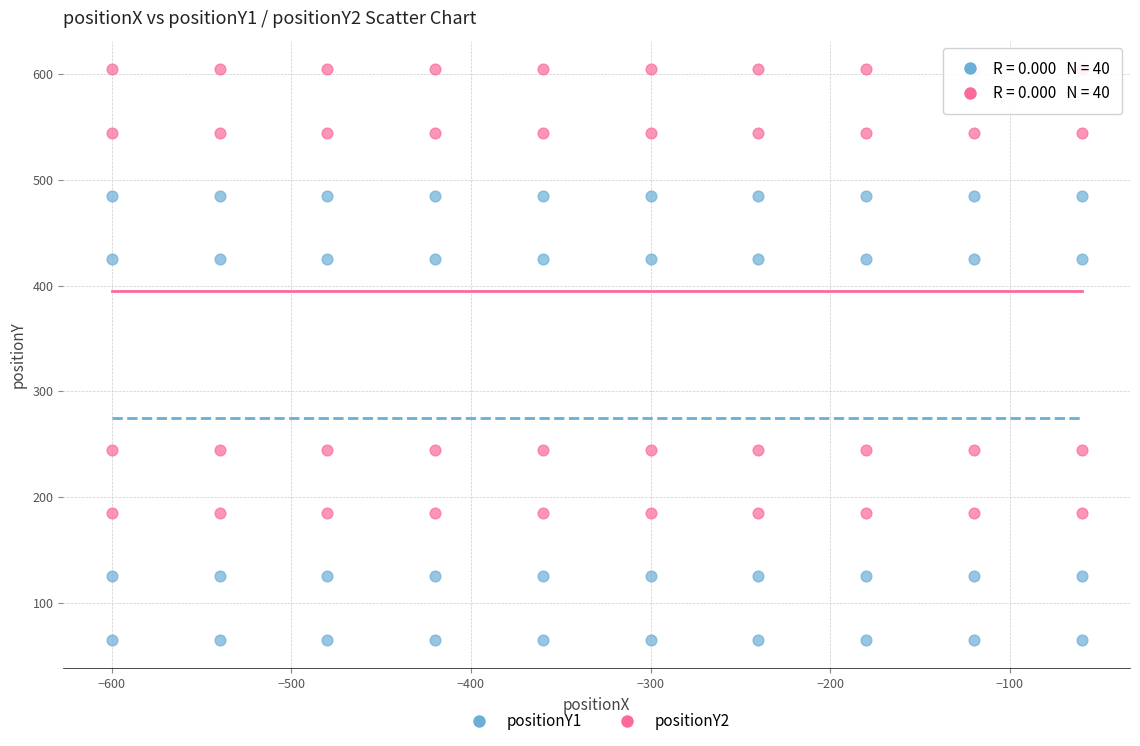

Which series reaches the minimum Y coordinate?

positionY1